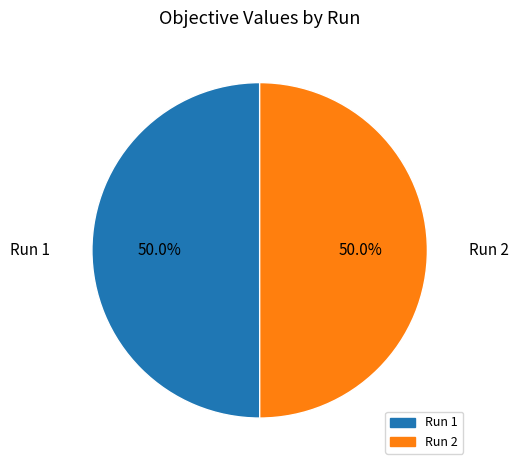

To the nearest percent, what is the combined percentage of Run 1 and Run 2?

100%